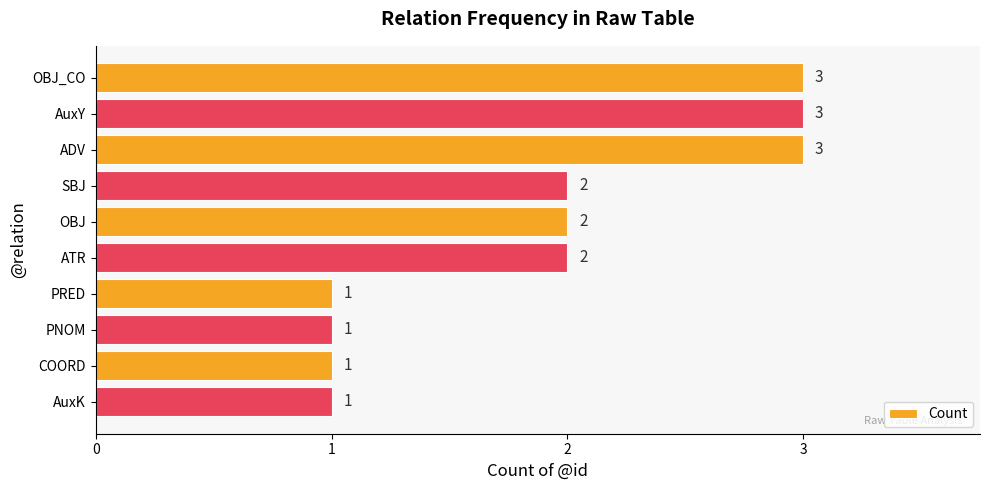

What is the value of the 10th bar from the top?

1